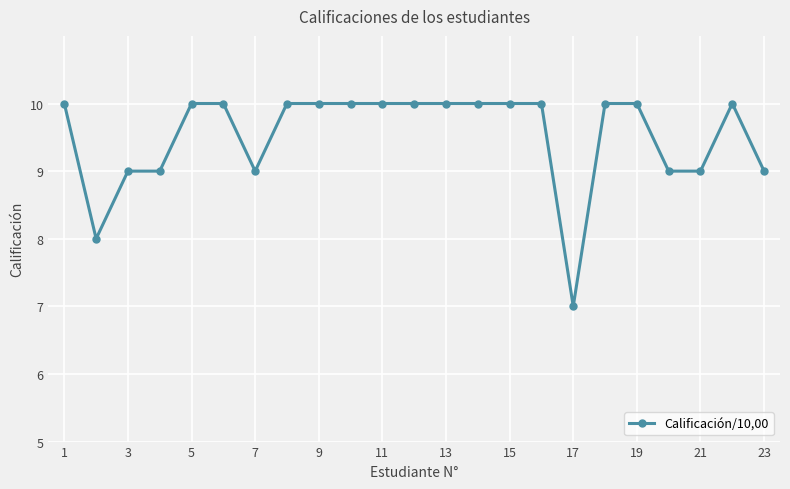

What is the maximum value shown in the chart?

10